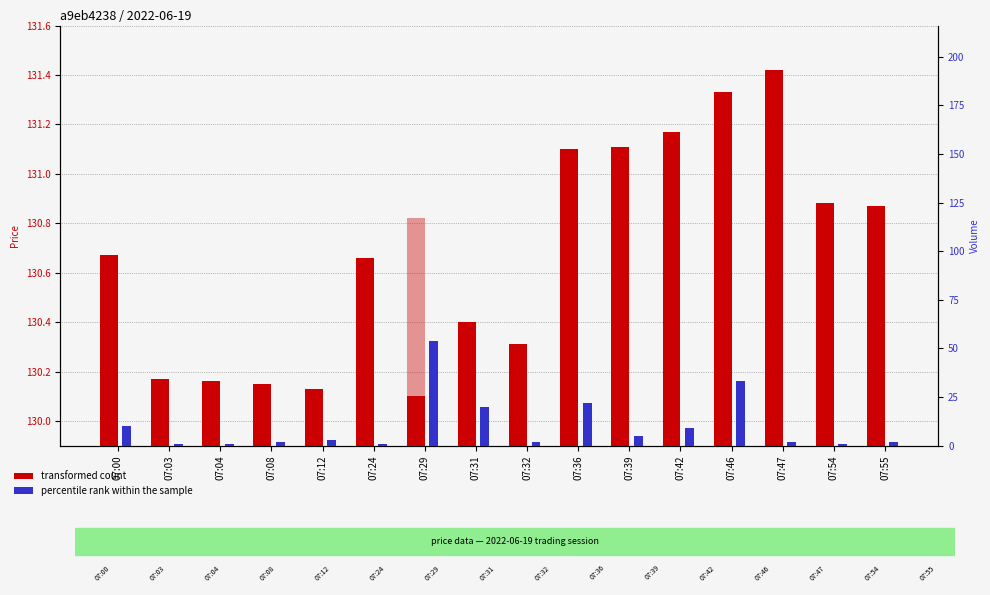

At which label is transformed count closest to 0?

07:29